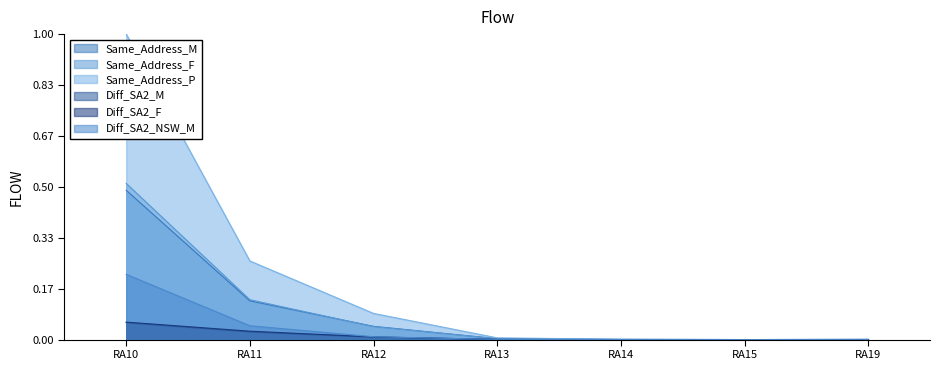

True or false: Diff_SA2_M and Same_Address_M cross at least once.

False